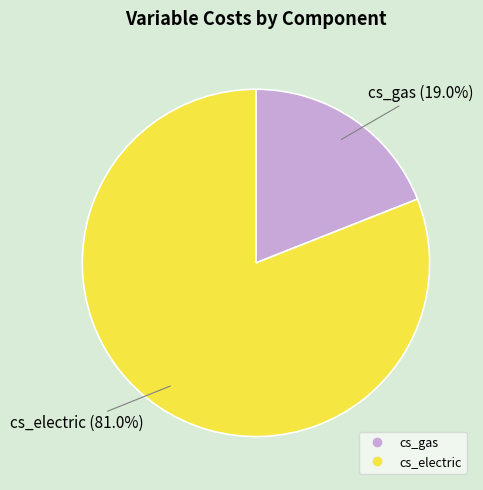

What percentage is the cs_gas slice, to the nearest percent?

19%